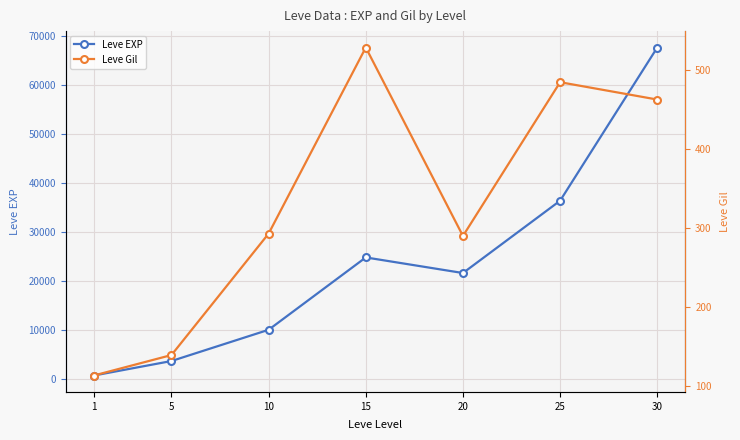

Which has a higher value, 5 or 25?

25